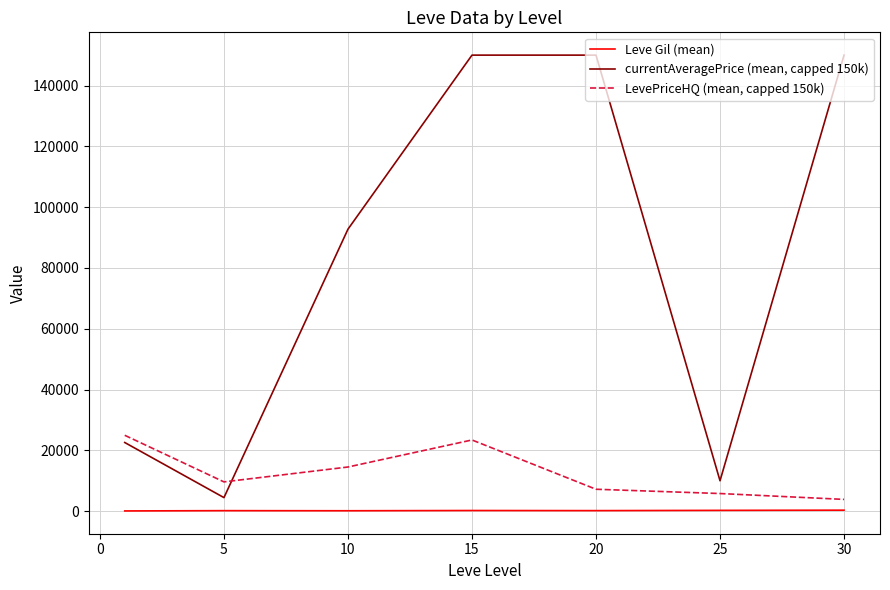

What is the greatest value displayed?

150000.0